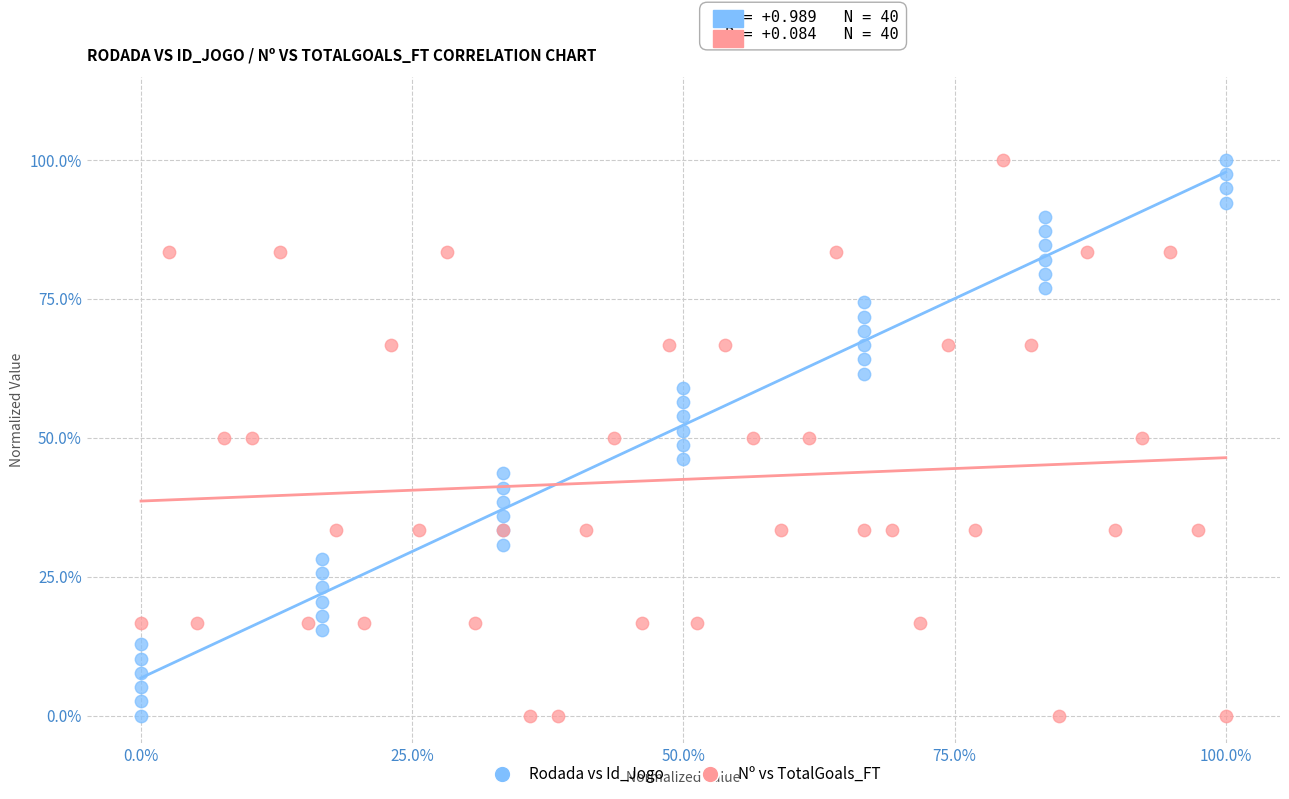

What are all the series names shown in the legend?

Rodada vs Id_Jogo, Nº vs TotalGoals_FT